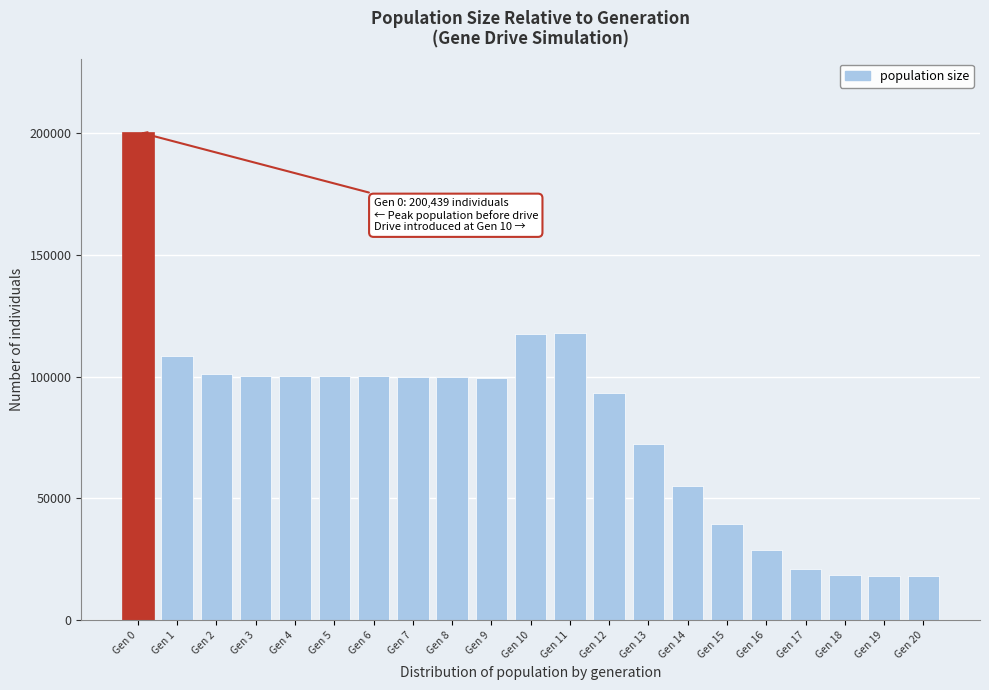

Is it true that the value at Gen 12 is 49778?

False